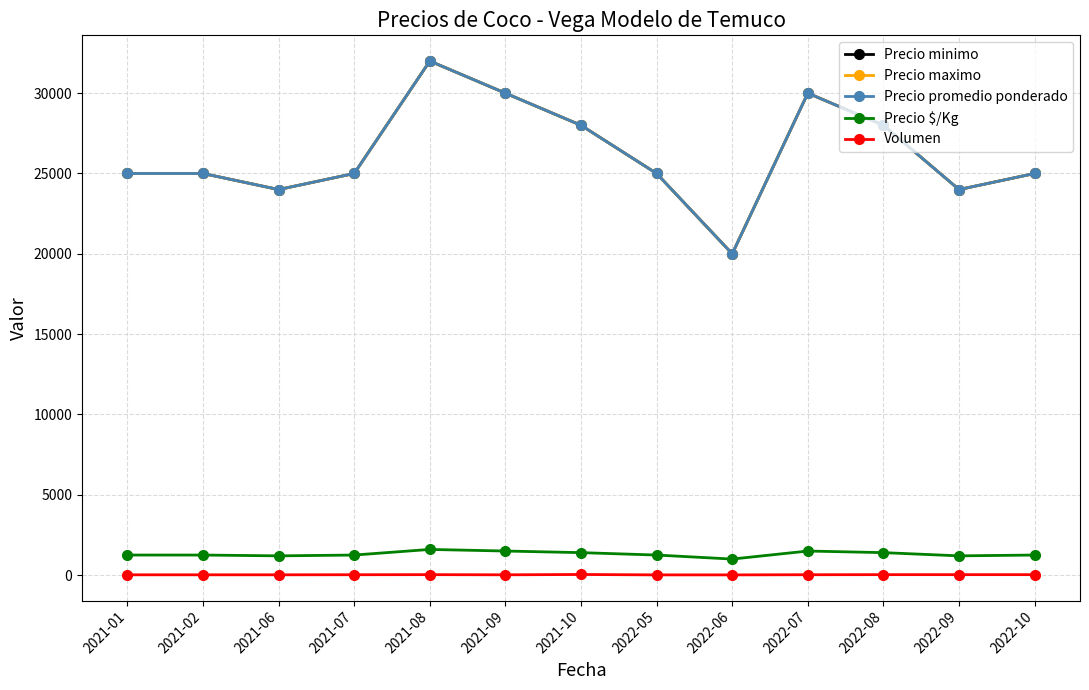

In Precio maximo, how many points are higher than both neighbors (excluding endpoints)?

2